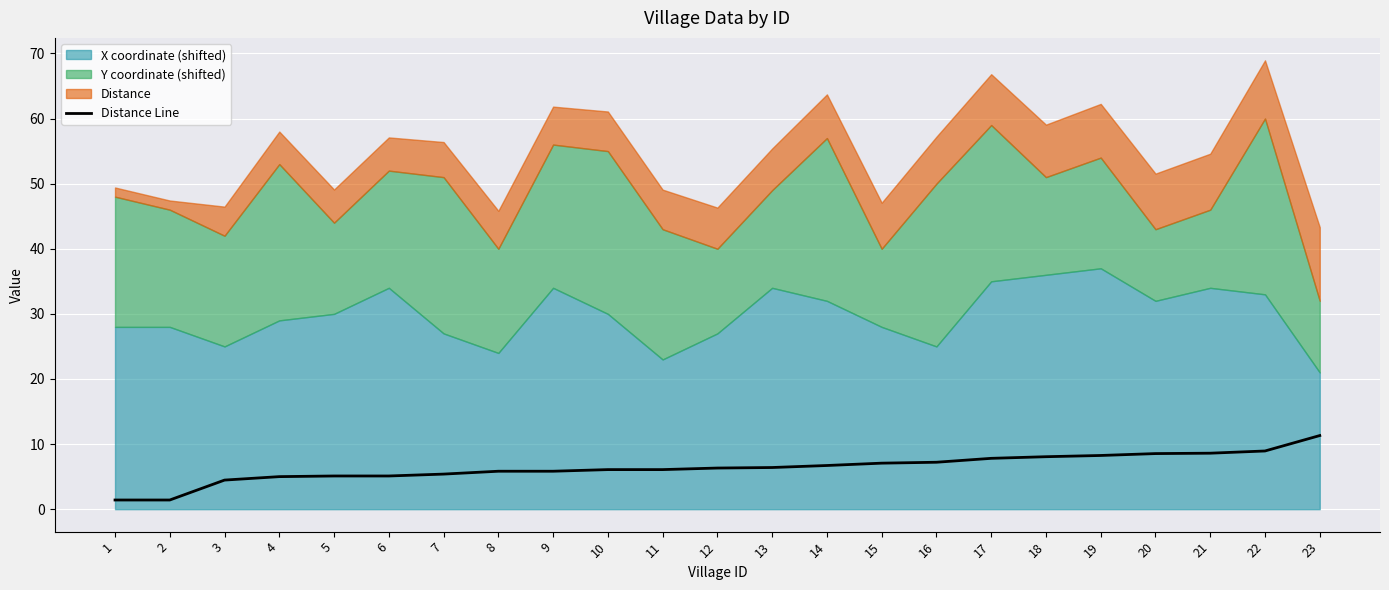

What is the value of the 20th point from the left?

8.5